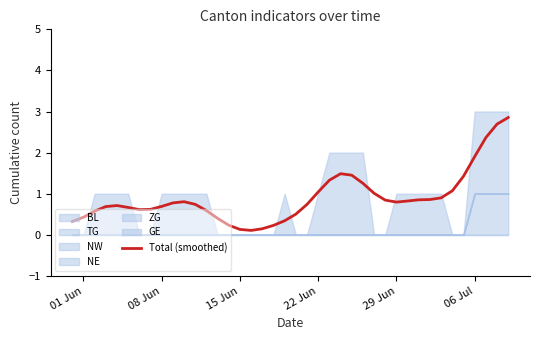

The value of Total (smoothed) at 29 Jun is 0.8. True or false?

True